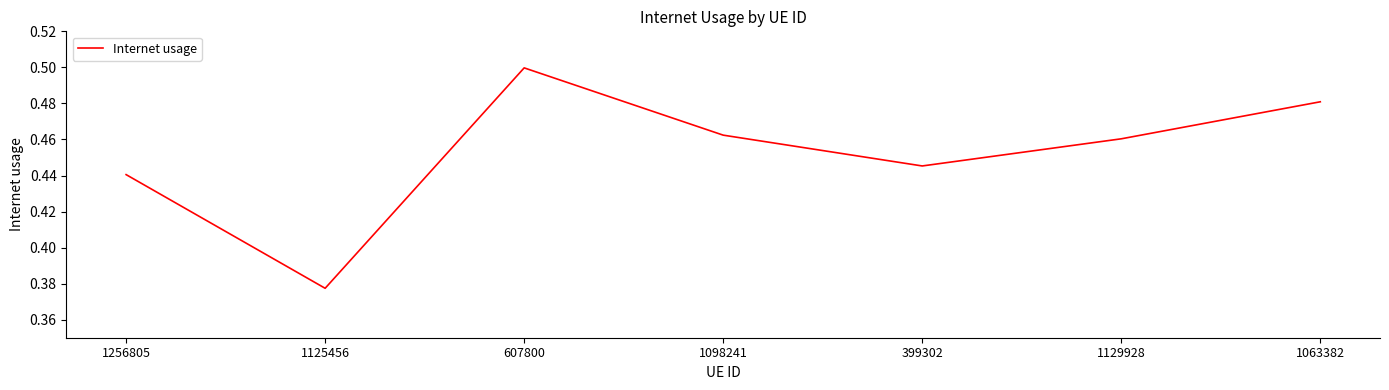

Between 399302 and 607800, which is larger?

607800